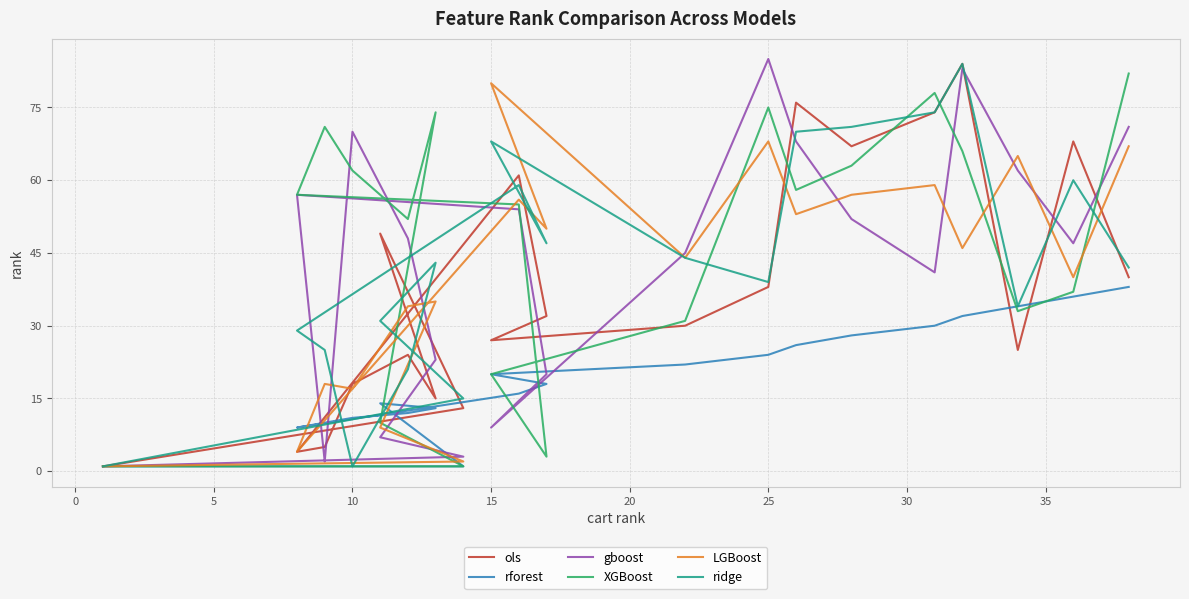

Which series has the widest spread of values?

gboost